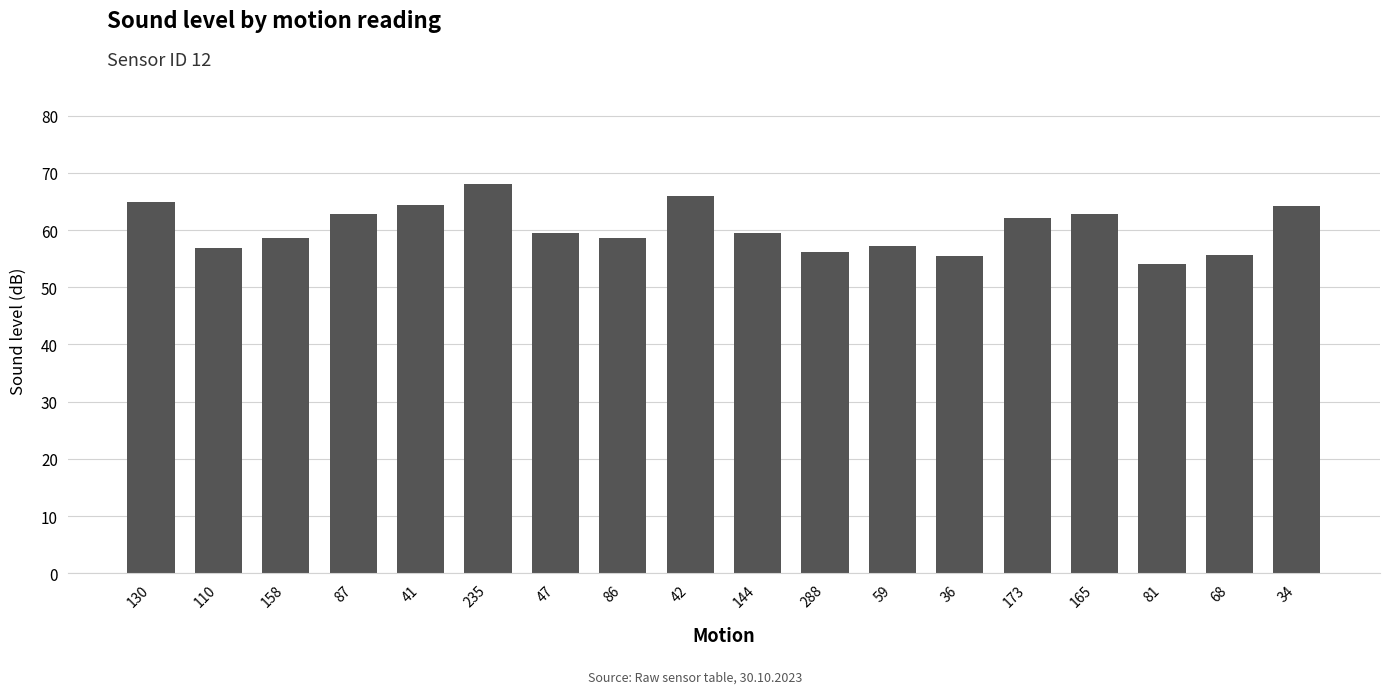

Read the value at 86.

58.7